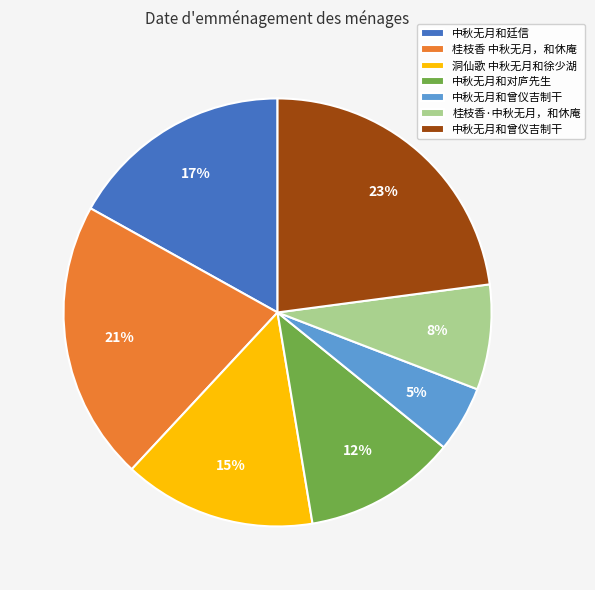

To the nearest percent, what is the difference between the largest and smallest slice percentages?

18%